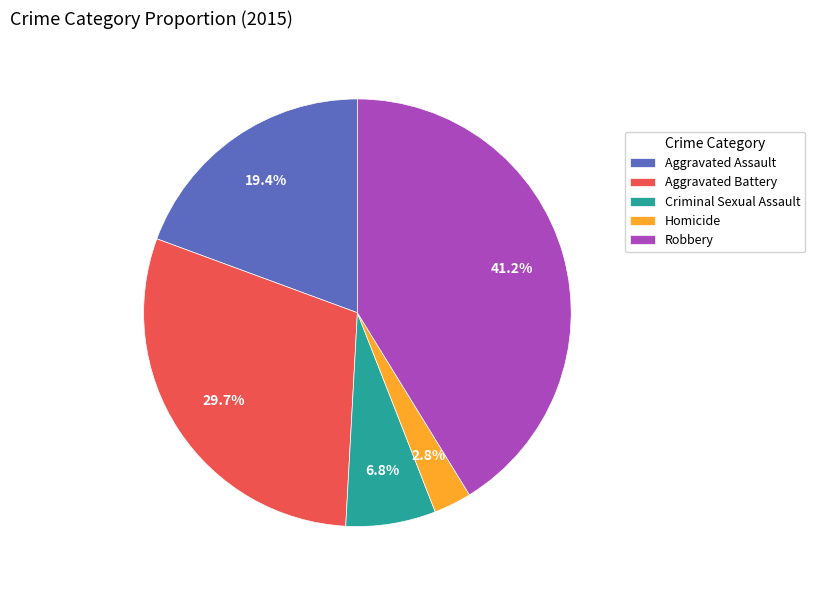

The Criminal Sexual Assault slice represents 7% of the pie. True or false?

True